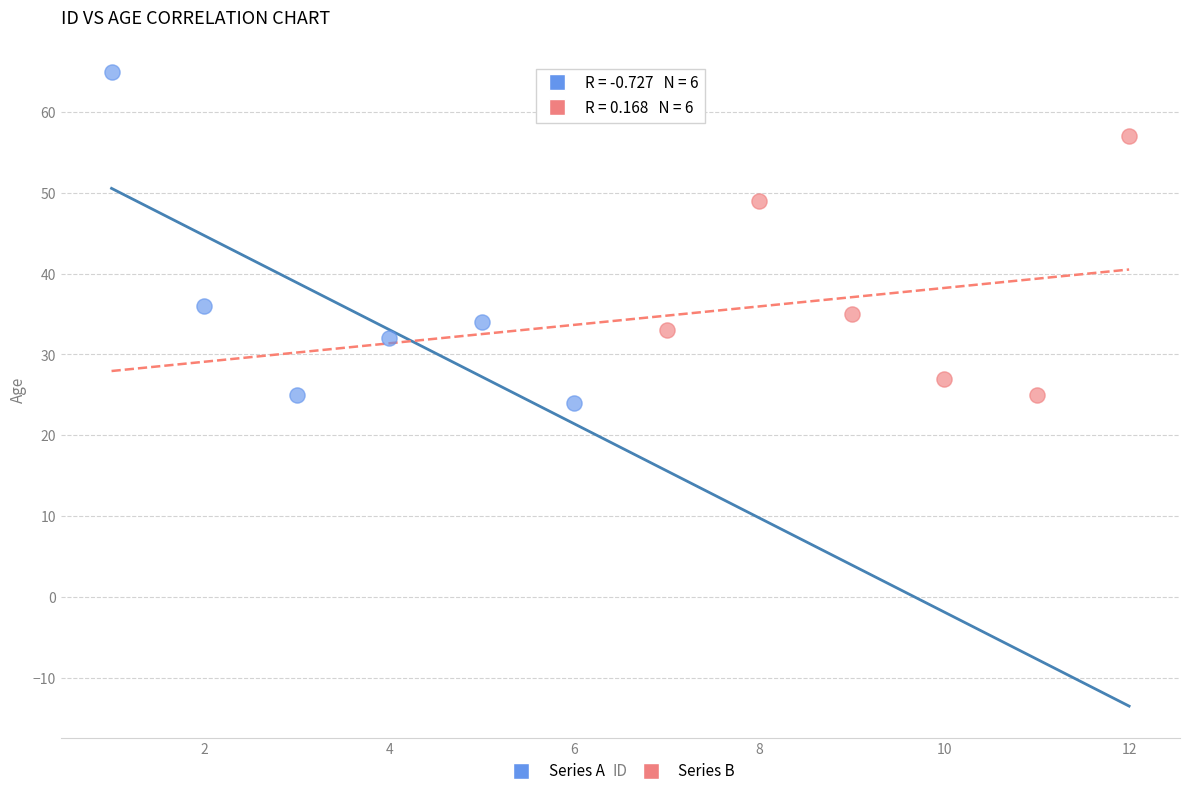

Which series contains the highest Y value?

Series A